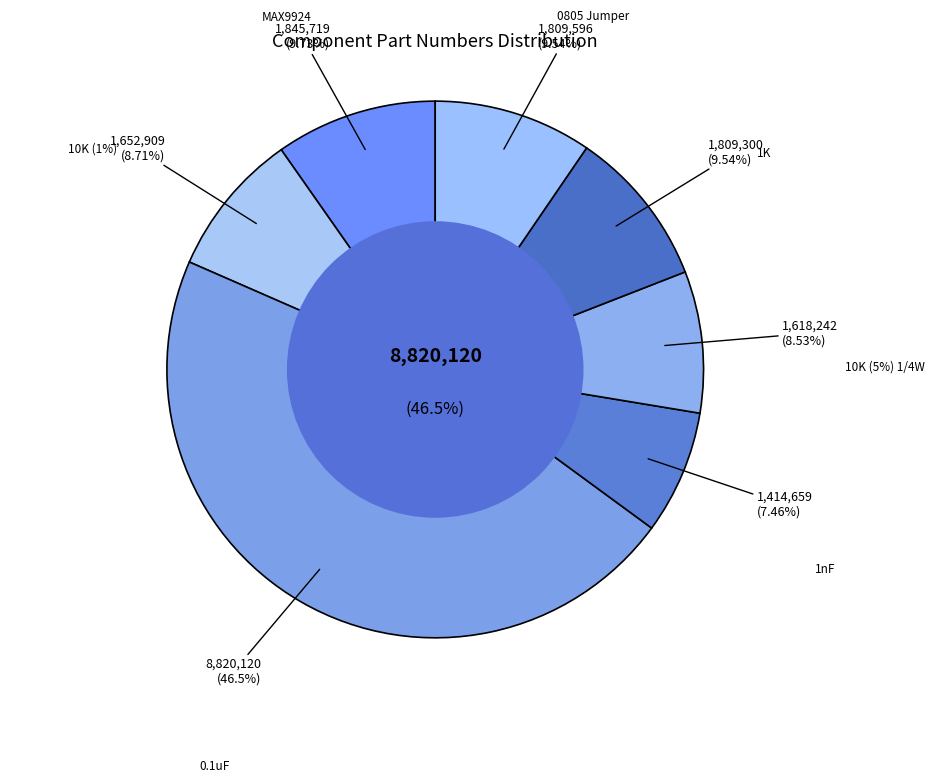

How much of the chart is everything except 1nF?

92.5%